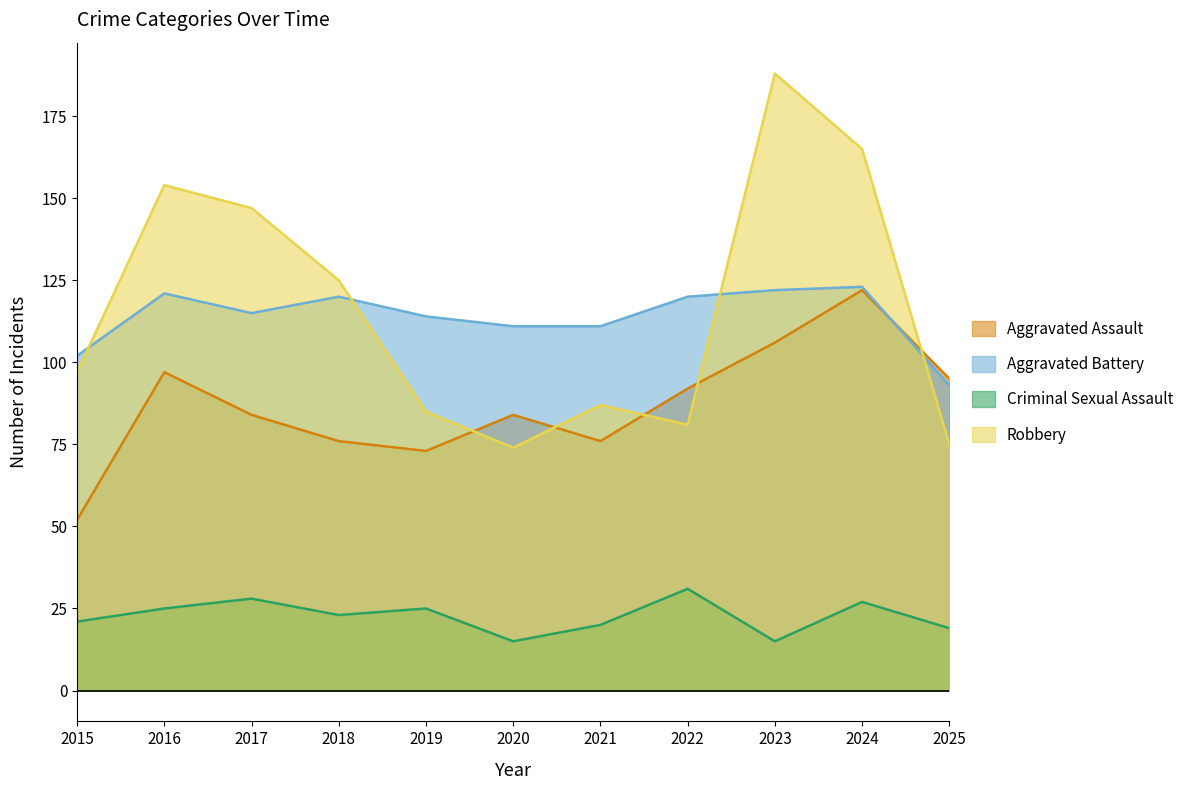

True or false: Aggravated Battery and Criminal Sexual Assault cross at least once.

False